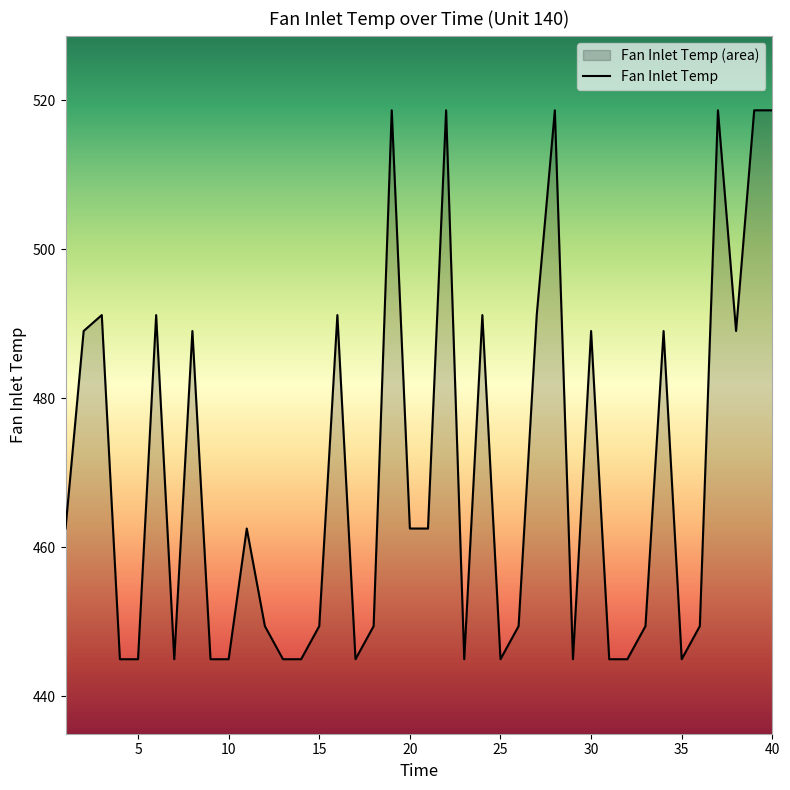

What is the maximum value shown in the chart?

518.7